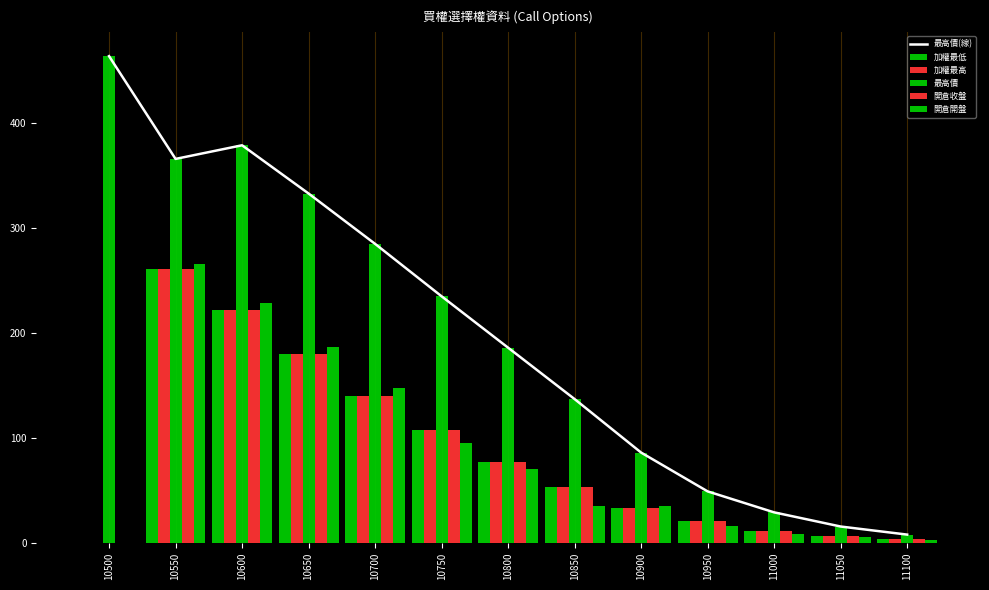

What is the difference between the highest and lowest values at 11100?

4.8